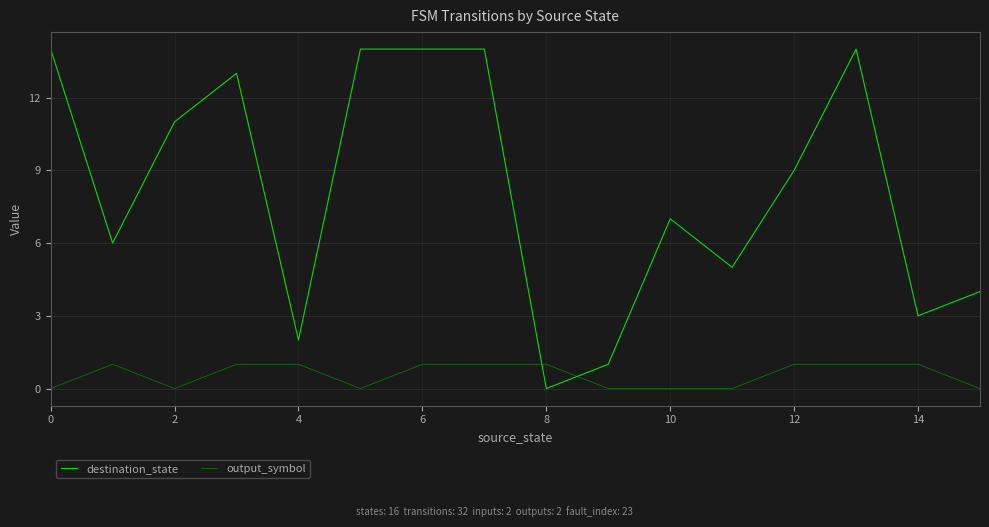

List the series in order of their overall mean, lowest first.

output_symbol, destination_state